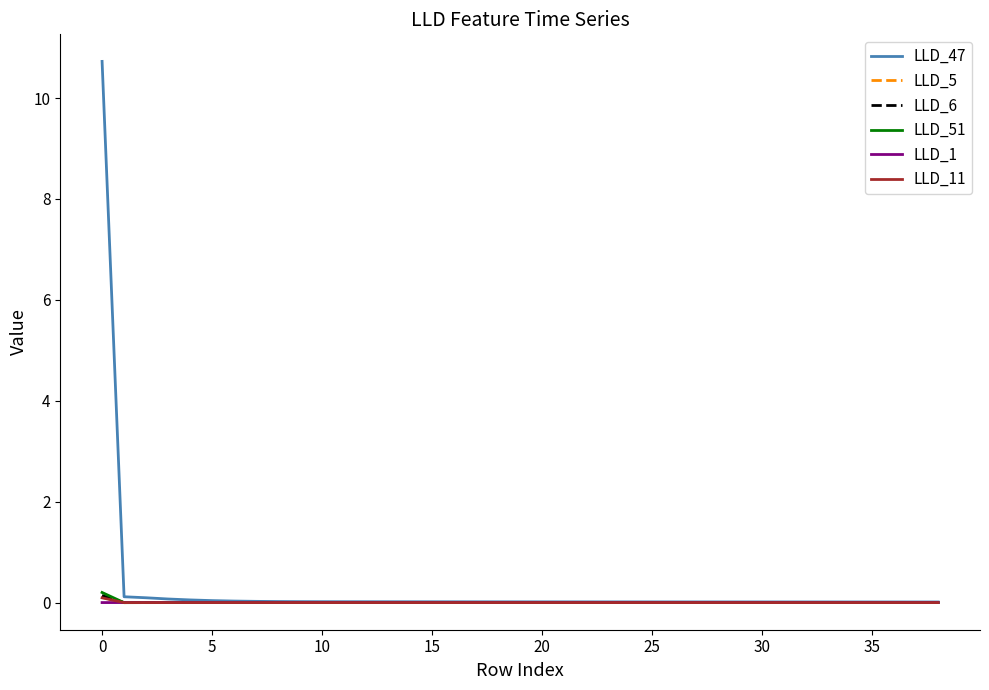

Which series has the widest spread of values?

LLD_47